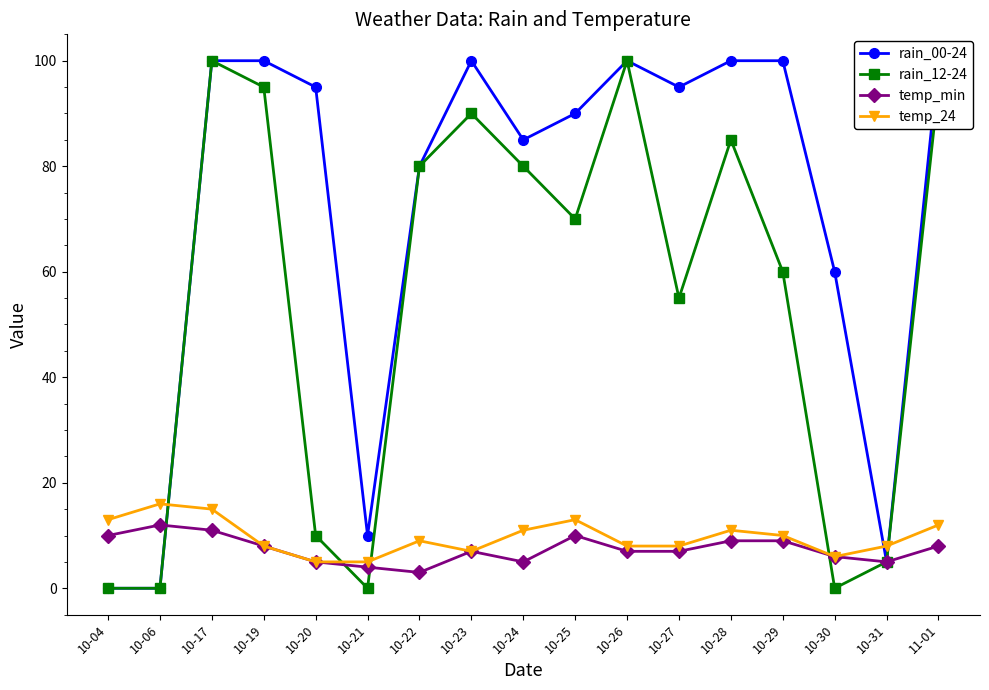

What is the difference between the highest and lowest values at 11-01?

92